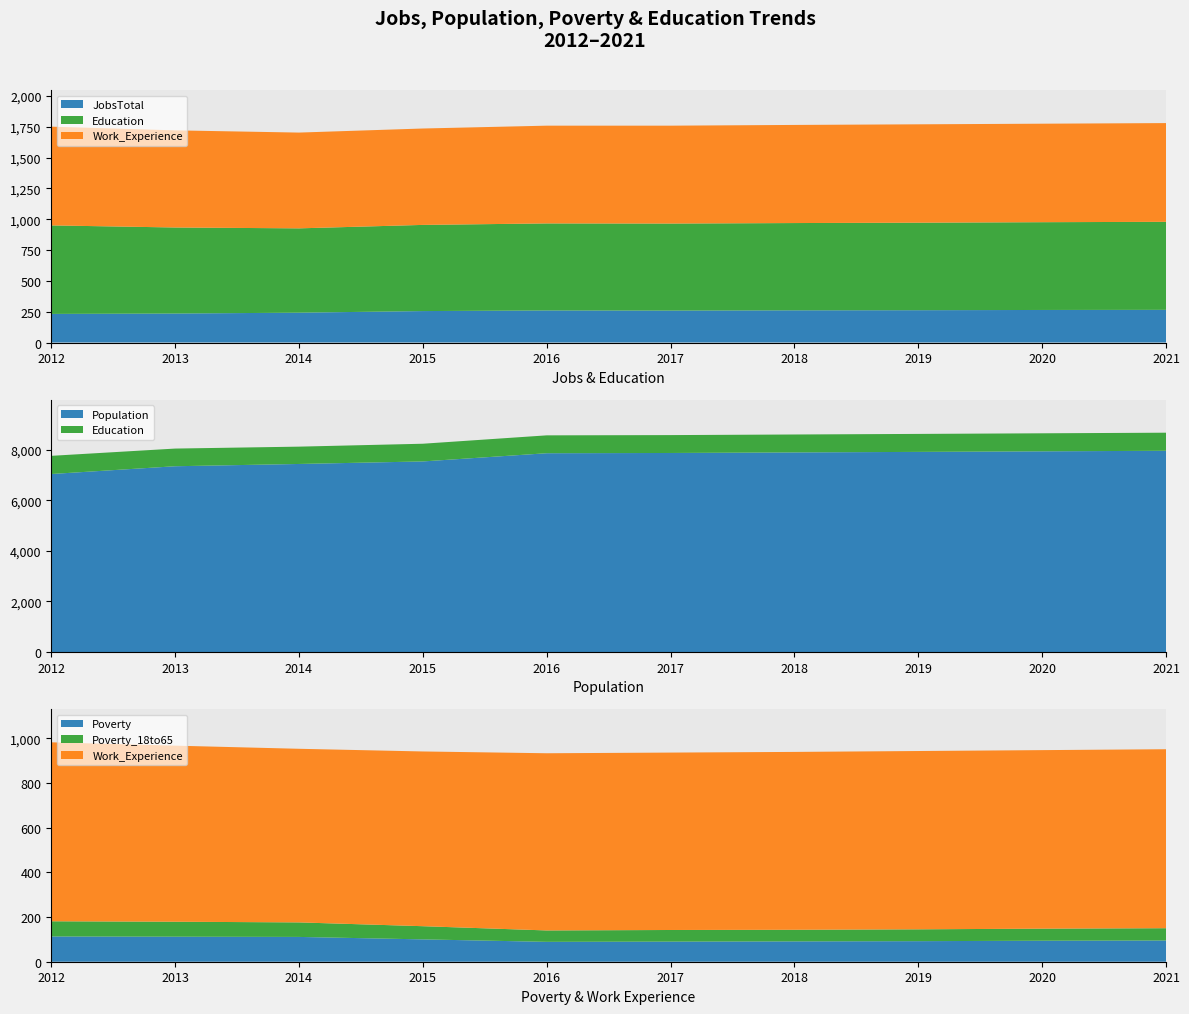

Reading left to right, what are all the values shown in this chart?

JobsTotal: 232	235	242	255	260	259	261	262	264	265
Population: 7034	7341	7431	7531	7855	7865	7887	7908	7930	7952
Poverty: 113	112	111	100	89	90	91	92	94	95
Poverty_18to65: 68	67	65	59	51	52	52	53	54	55
Education: 718	698	684	699	706	706	708	710	712	714
Work_Experience: 801	788	777	782	793	794	796	798	799	801